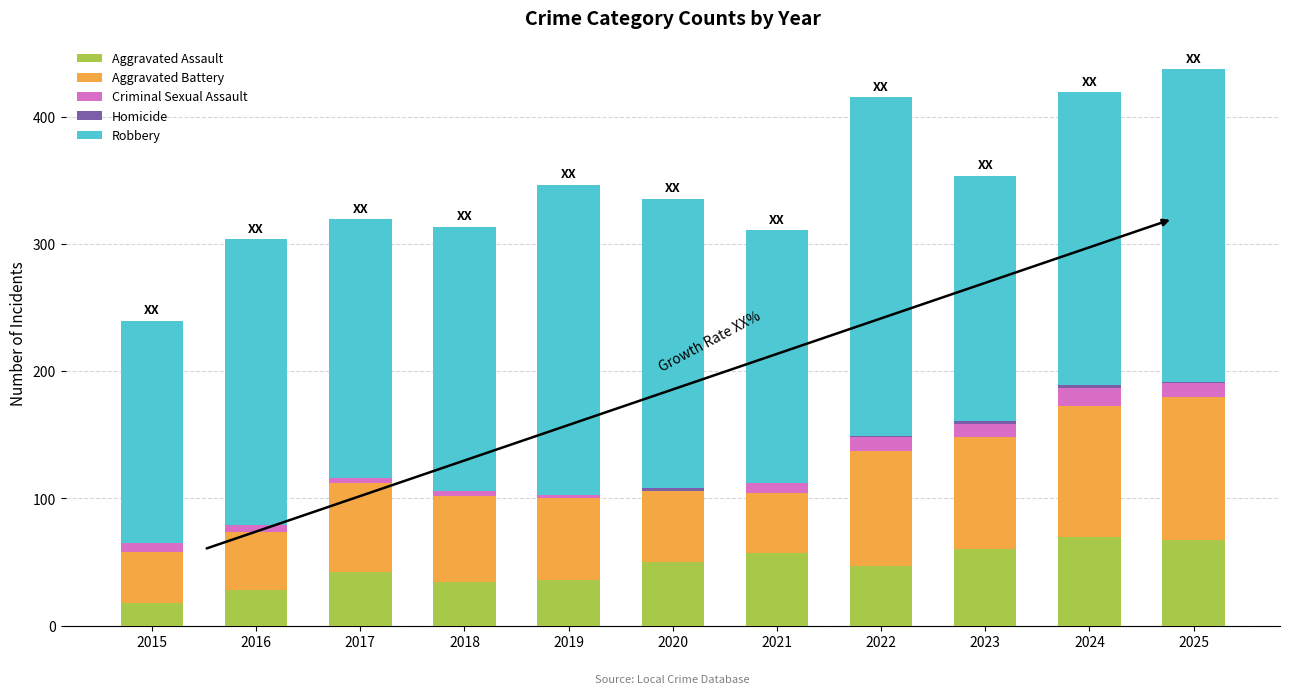

What is the maximum value for Aggravated Assault?

70